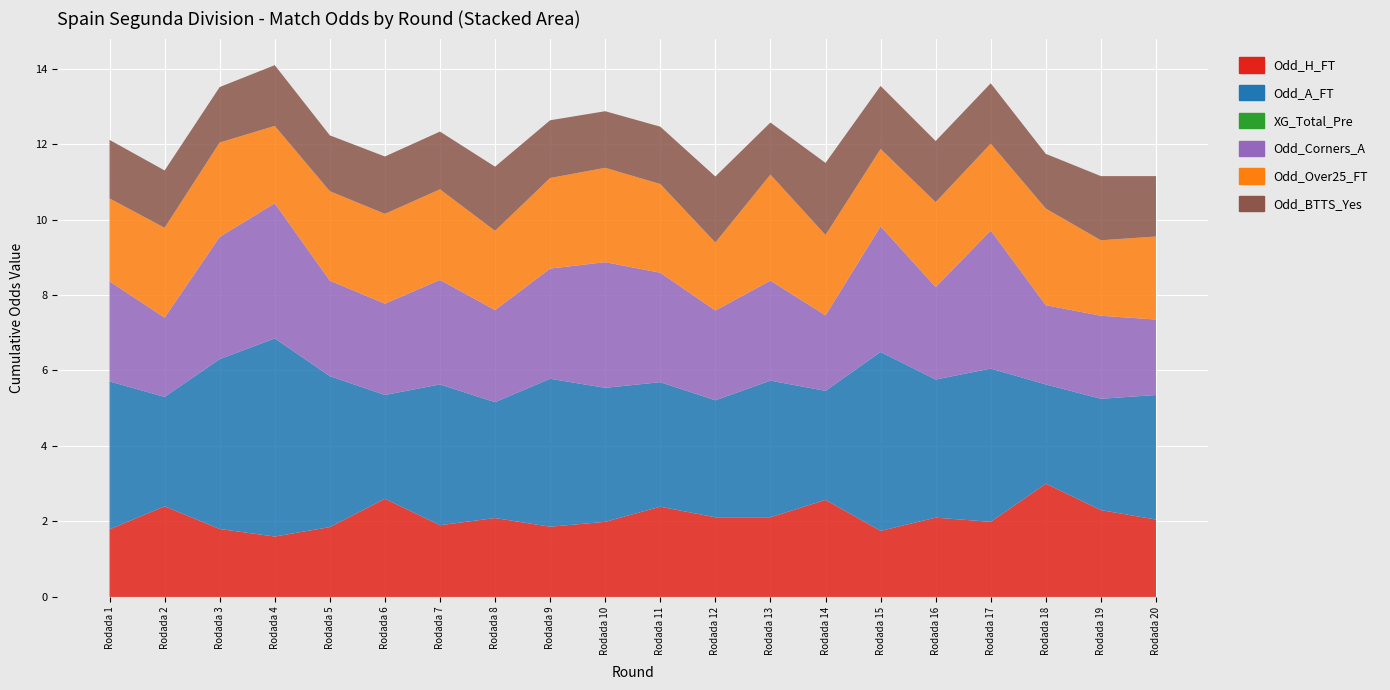

Reading left to right, extract all data points from this chart.

Odd_H_FT: Rodada 1=1.8	Rodada 2=2.4	Rodada 3=1.8	Rodada 4=1.6	Rodada 5=1.9	Rodada 6=2.6	Rodada 7=1.9	Rodada 8=2.1	Rodada 9=1.9	Rodada 10=2.0	Rodada 11=2.4	Rodada 12=2.1	Rodada 13=2.1	Rodada 14=2.6	Rodada 15=1.8	Rodada 16=2.1	Rodada 17=2.0	Rodada 18=3.0	Rodada 19=2.3	Rodada 20=2.0
Odd_A_FT: Rodada 1=3.9	Rodada 2=2.9	Rodada 3=4.5	Rodada 4=5.2	Rodada 5=4.0	Rodada 6=2.8	Rodada 7=3.7	Rodada 8=3.1	Rodada 9=3.9	Rodada 10=3.5	Rodada 11=3.3	Rodada 12=3.1	Rodada 13=3.6	Rodada 14=2.9	Rodada 15=4.7	Rodada 16=3.7	Rodada 17=4.1	Rodada 18=2.6	Rodada 19=3.0	Rodada 20=3.3
XG_Total_Pre: Rodada 1=0.0	Rodada 2=0.0	Rodada 3=0.0	Rodada 4=0.0	Rodada 5=0.0	Rodada 6=0.0	Rodada 7=0.0	Rodada 8=0.0	Rodada 9=0.0	Rodada 10=0.0	Rodada 11=0.0	Rodada 12=0.0	Rodada 13=0.0	Rodada 14=0.0	Rodada 15=0.0	Rodada 16=0.0	Rodada 17=0.0	Rodada 18=0.0	Rodada 19=0.0	Rodada 20=0.0
Odd_Corners_A: Rodada 1=2.6	Rodada 2=2.1	Rodada 3=3.2	Rodada 4=3.6	Rodada 5=2.5	Rodada 6=2.4	Rodada 7=2.8	Rodada 8=2.4	Rodada 9=2.9	Rodada 10=3.3	Rodada 11=2.9	Rodada 12=2.4	Rodada 13=2.6	Rodada 14=2.0	Rodada 15=3.3	Rodada 16=2.5	Rodada 17=3.7	Rodada 18=2.1	Rodada 19=2.2	Rodada 20=2.0
Odd_Over25_FT: Rodada 1=2.2	Rodada 2=2.4	Rodada 3=2.5	Rodada 4=2.0	Rodada 5=2.4	Rodada 6=2.4	Rodada 7=2.4	Rodada 8=2.1	Rodada 9=2.4	Rodada 10=2.5	Rodada 11=2.4	Rodada 12=1.8	Rodada 13=2.8	Rodada 14=2.1	Rodada 15=2.0	Rodada 16=2.2	Rodada 17=2.3	Rodada 18=2.6	Rodada 19=2.0	Rodada 20=2.2
Odd_BTTS_Yes: Rodada 1=1.6	Rodada 2=1.5	Rodada 3=1.5	Rodada 4=1.6	Rodada 5=1.5	Rodada 6=1.5	Rodada 7=1.5	Rodada 8=1.7	Rodada 9=1.5	Rodada 10=1.5	Rodada 11=1.5	Rodada 12=1.8	Rodada 13=1.4	Rodada 14=1.9	Rodada 15=1.7	Rodada 16=1.6	Rodada 17=1.6	Rodada 18=1.4	Rodada 19=1.7	Rodada 20=1.6